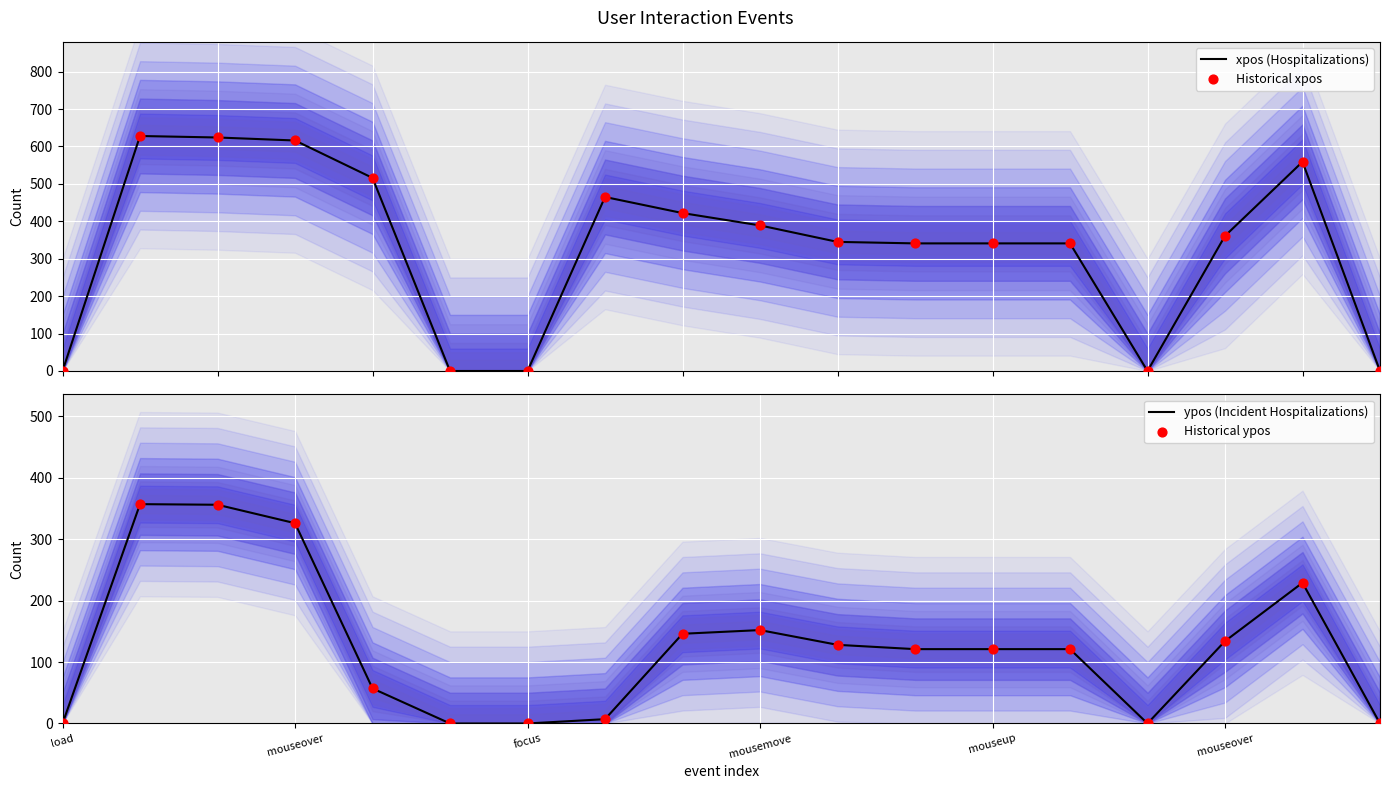

At how many categories does at least one series exceed 272?

13